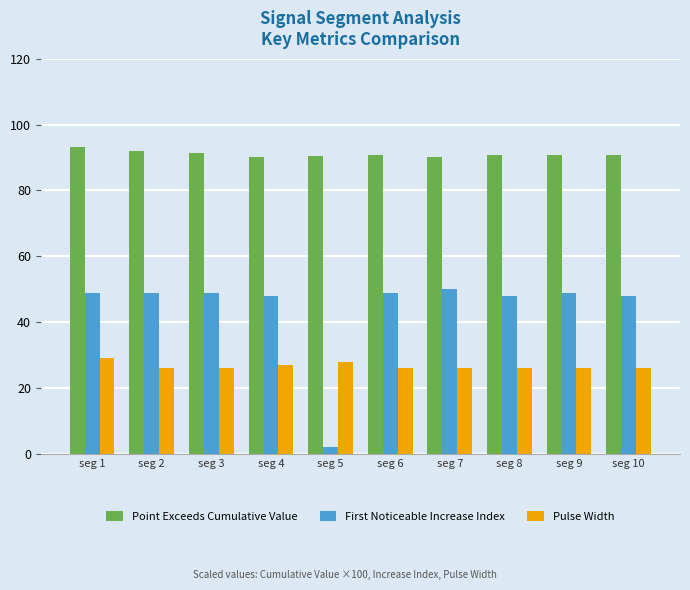

Is it true that Pulse Width equals 7.9 at seg 6?

False